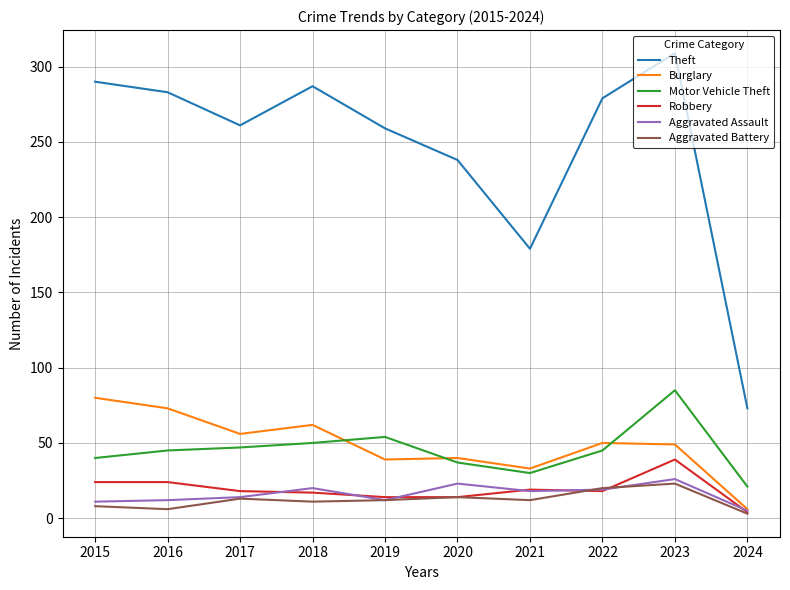

Between 2018 and 2020, which series saw the biggest shift?

Theft